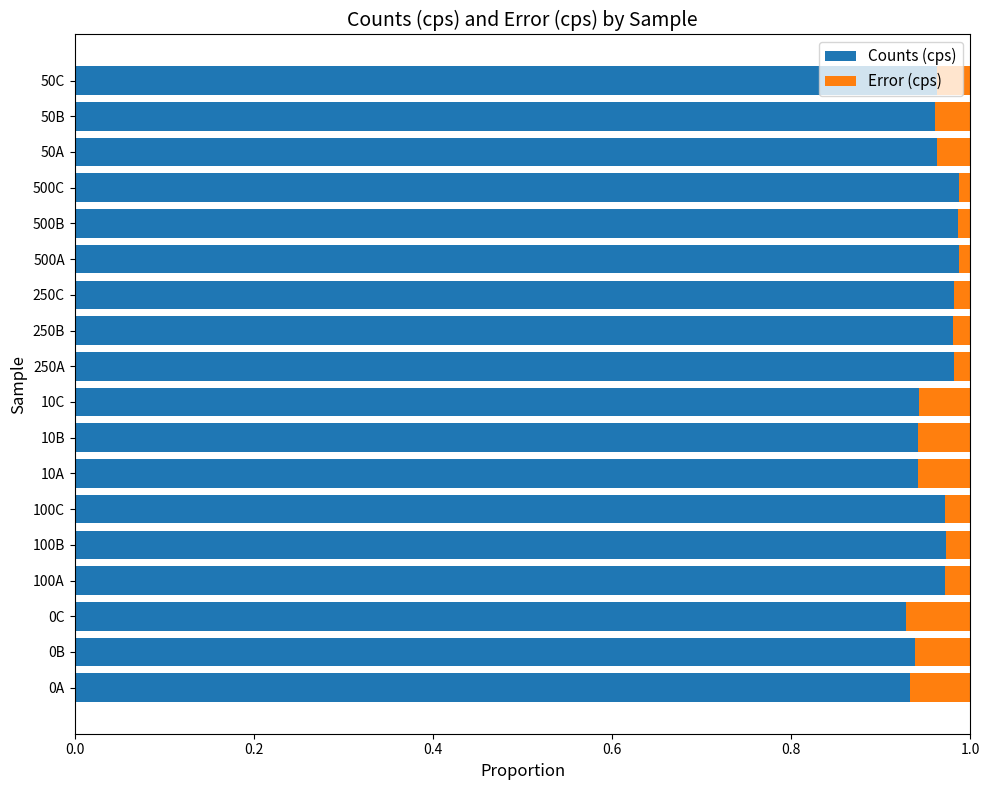

The Counts (cps) series shows 0.5 at 10C. True or false?

False